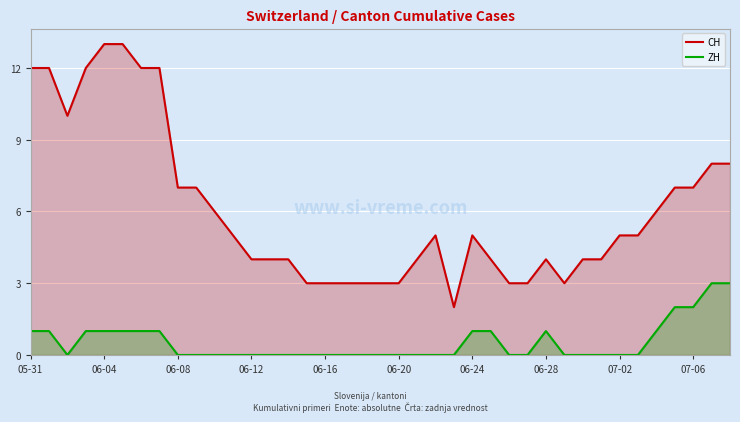

How many data points in ZH are above 0?

15